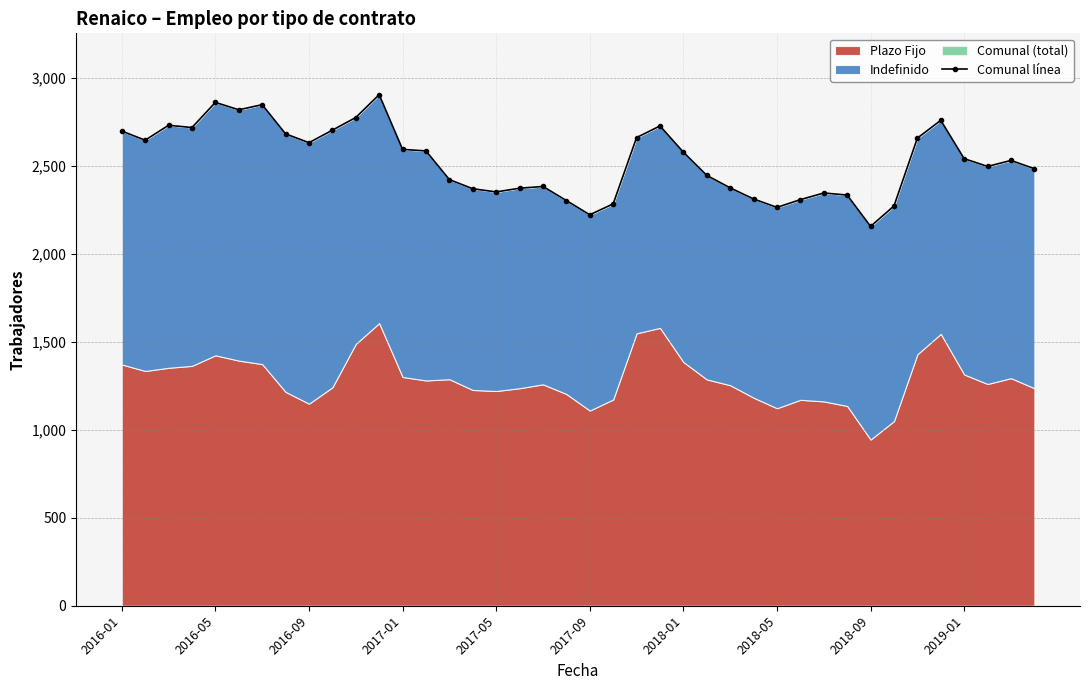

How many lines are shown in the chart?

1